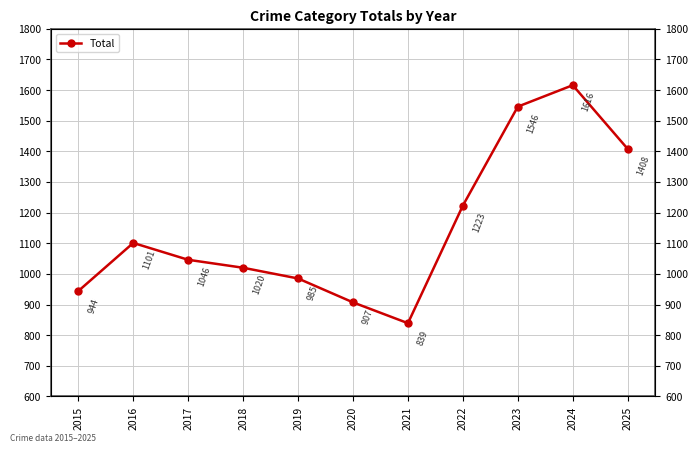

What is the sum of the values at 2020 and 2024?

2523